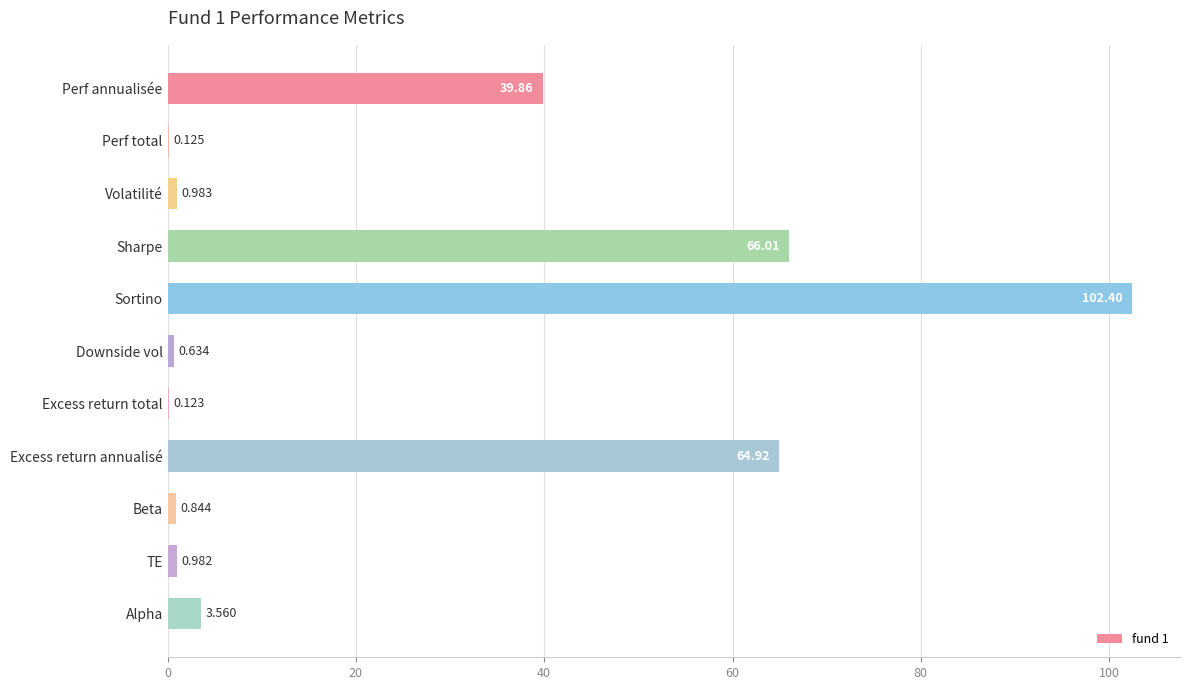

At which label is the value closest to 51?

Perf annualisée